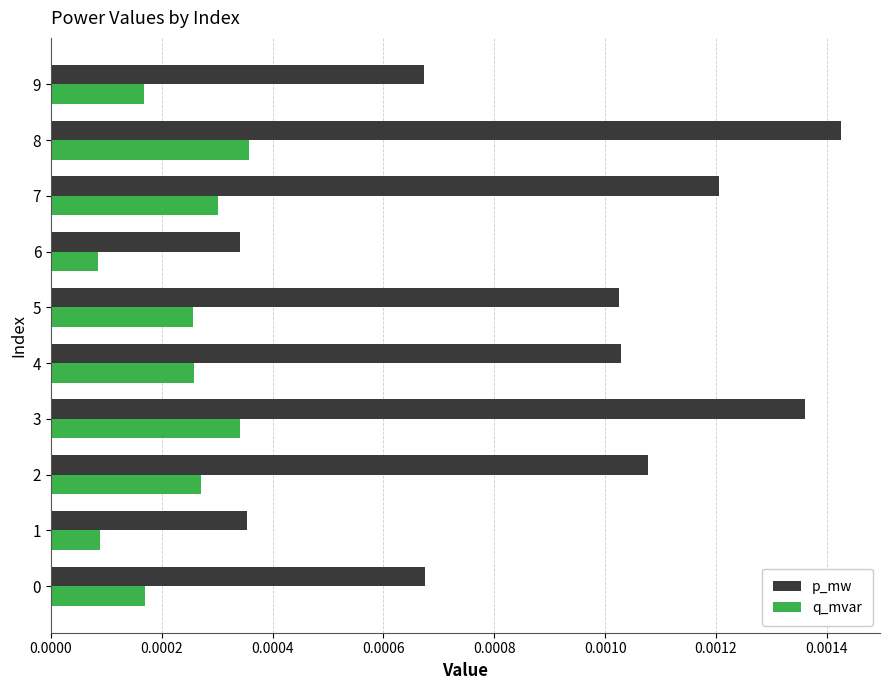

How many p_mw values are between 0 and 1?

10